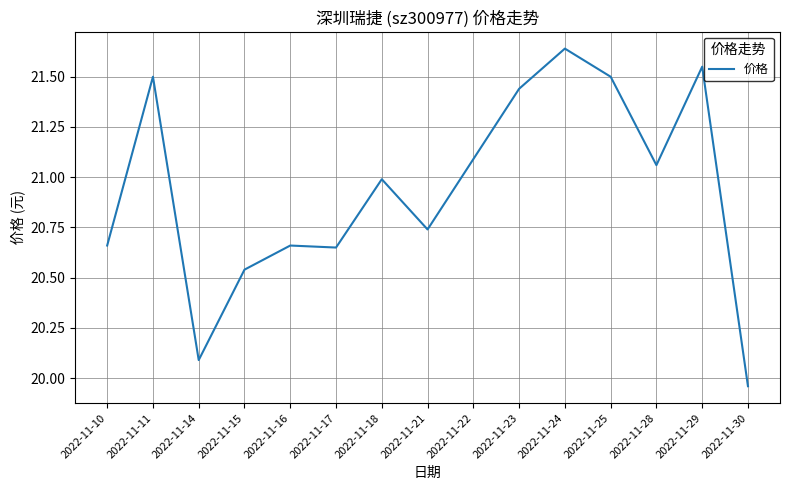

What is the difference between the second highest and second lowest values?

1.5